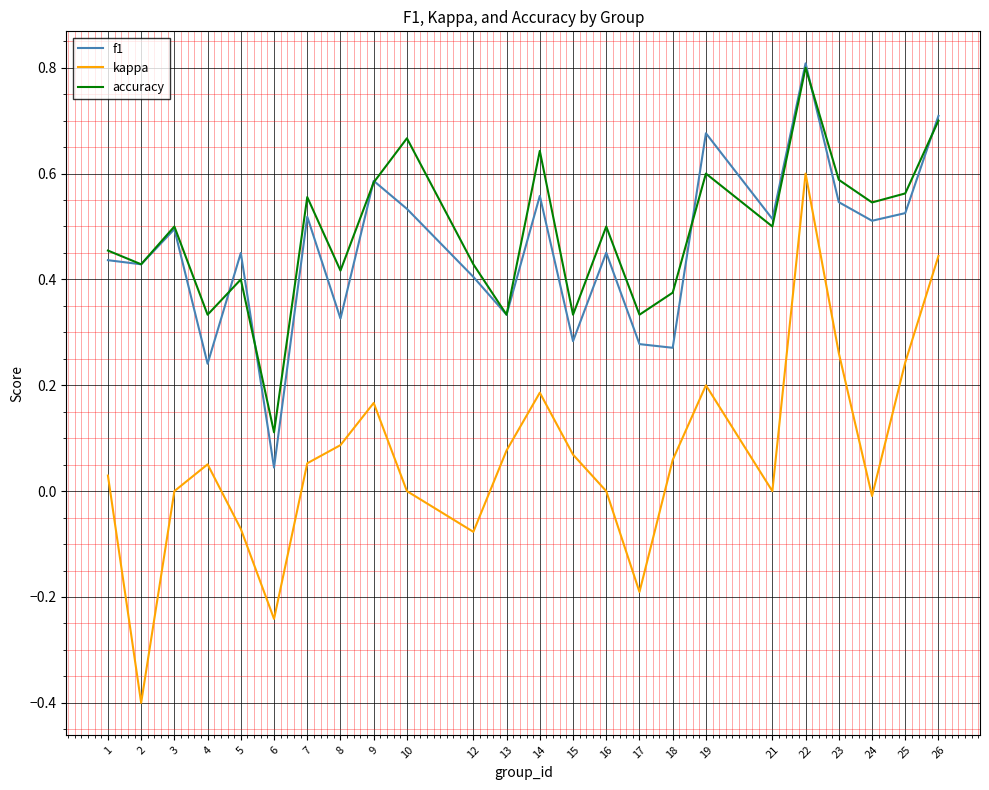

What is the greatest value displayed?

0.8